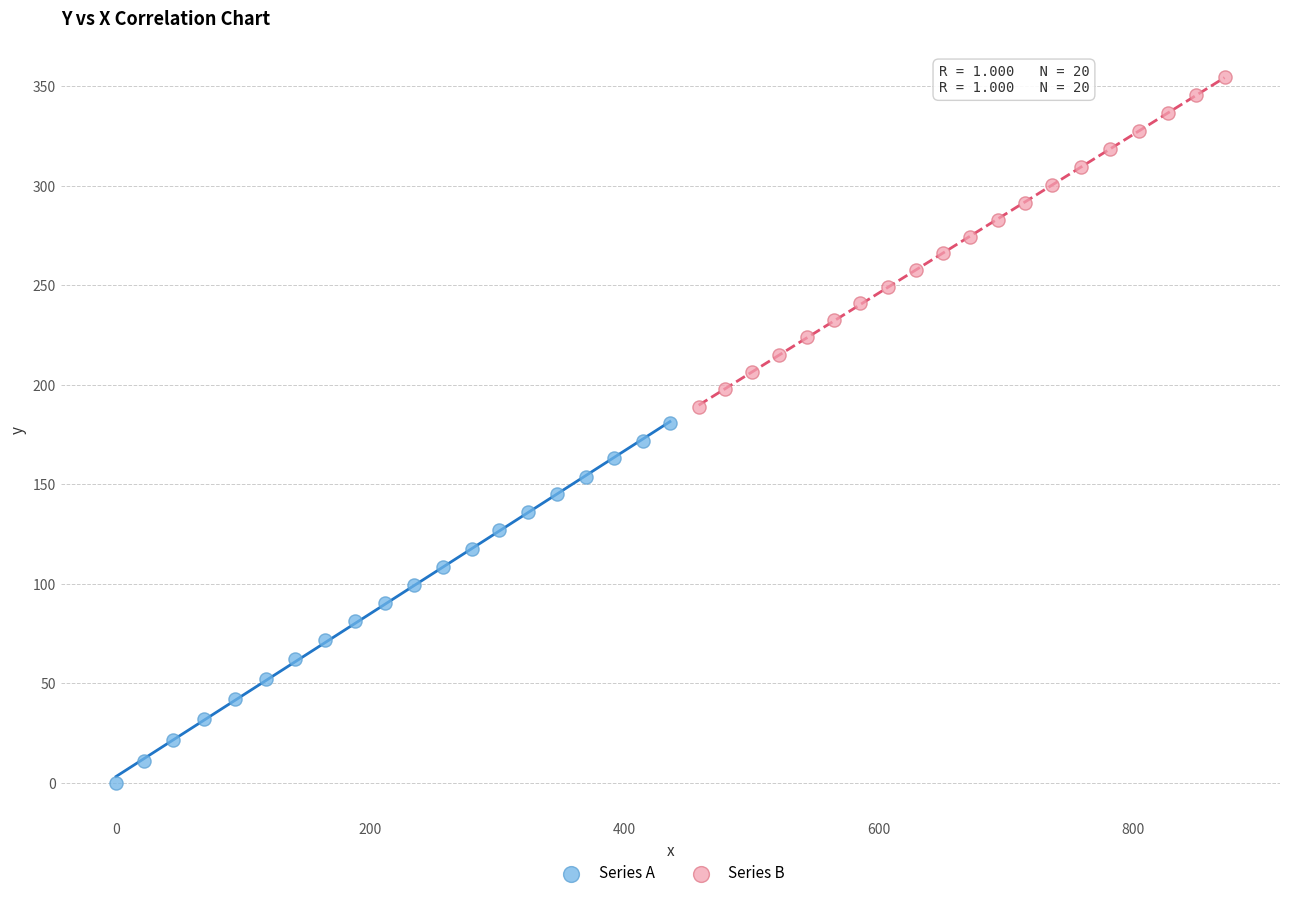

Which series has the largest Y range (max minus min)?

Series A